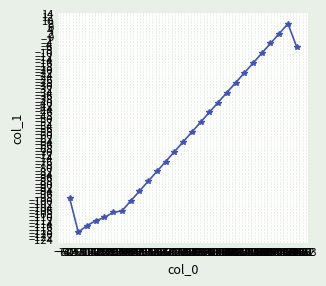

Where is the first local minimum?

6